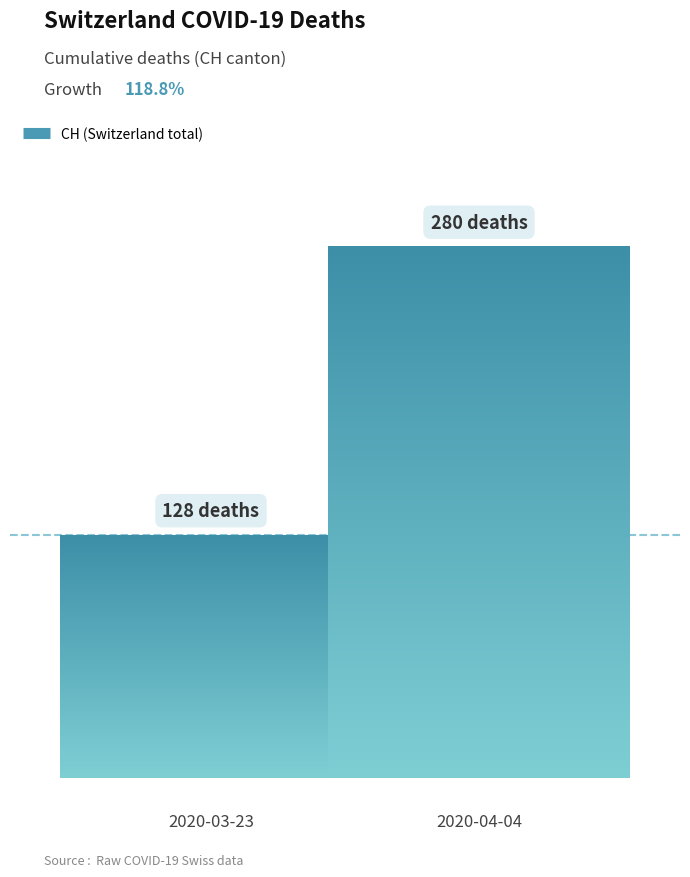

How many distinct data groups are displayed?

1